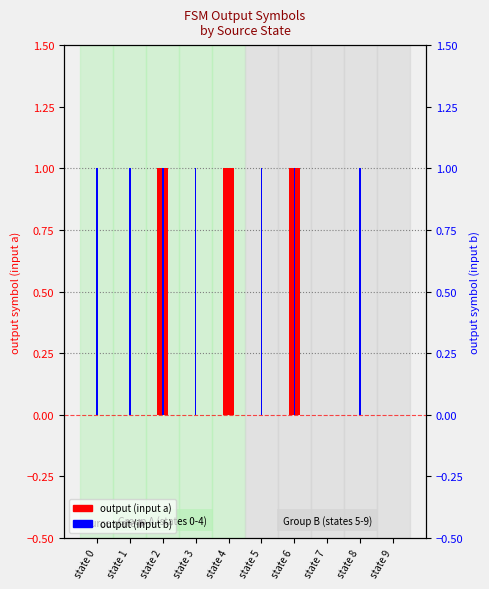

Reading left to right, what are all the values shown in this chart?

output symbol (input a): state 0=0	state 1=0	state 2=1	state 3=0	state 4=1	state 5=0	state 6=1	state 7=0	state 8=0	state 9=0
output symbol (input b): state 0=1	state 1=1	state 2=1	state 3=1	state 4=0	state 5=1	state 6=1	state 7=0	state 8=1	state 9=0